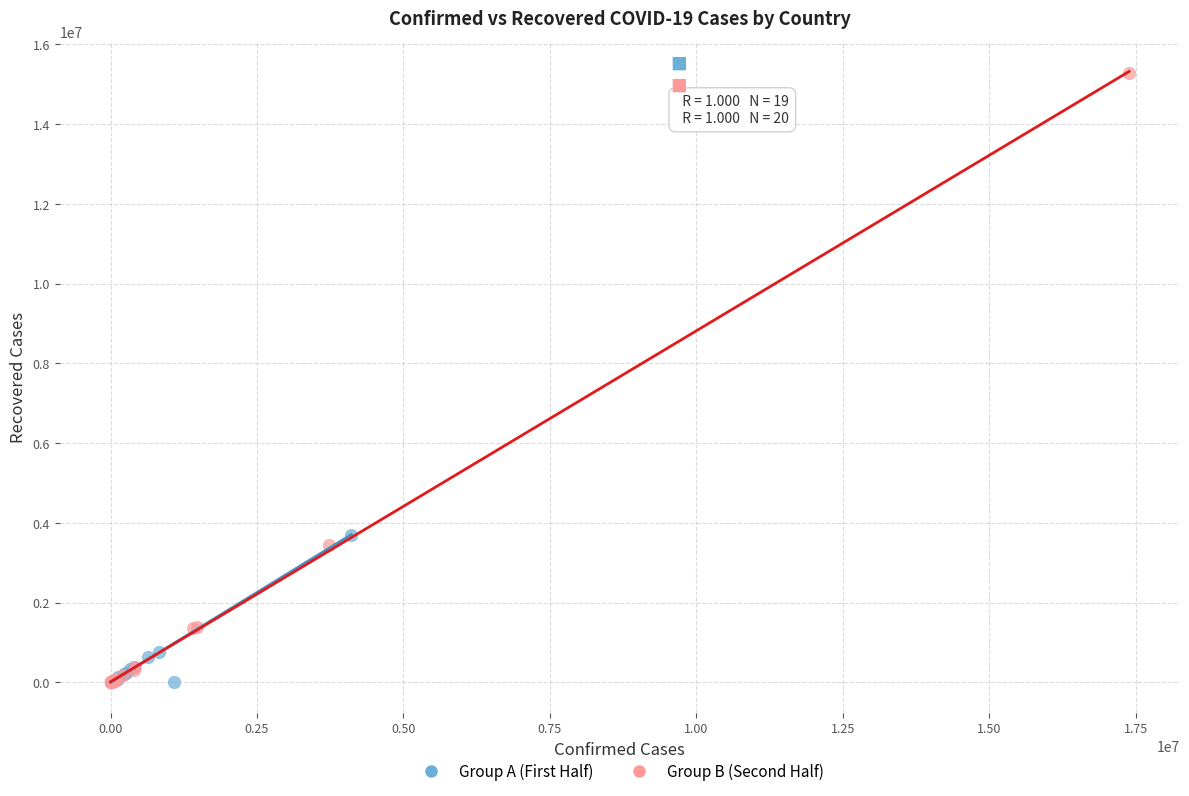

Which series has the widest spread of Y values?

Group B (Second Half)